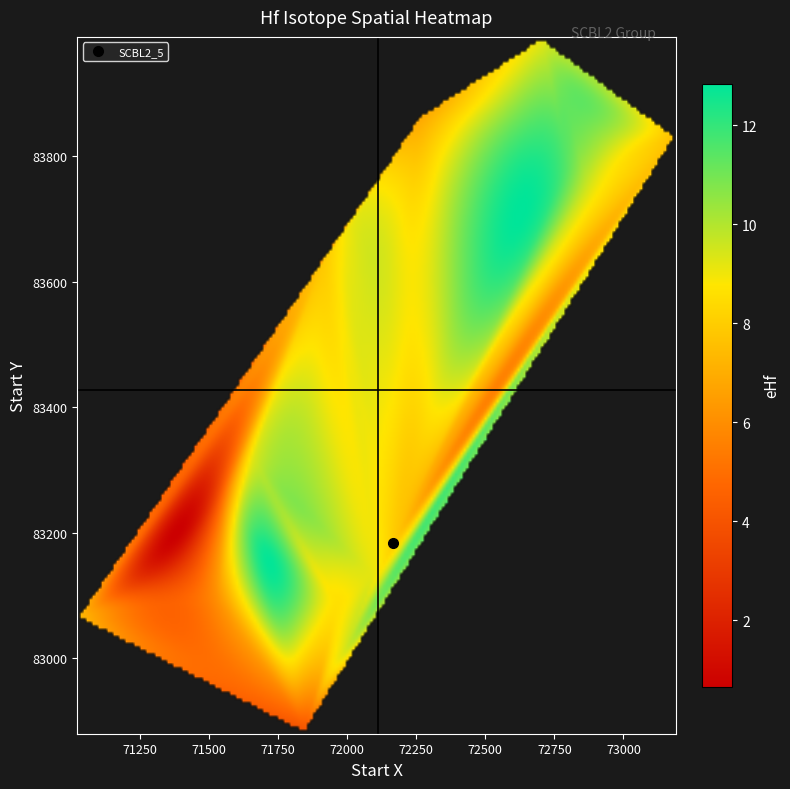

How many values in the eHf series exceed 9?

9